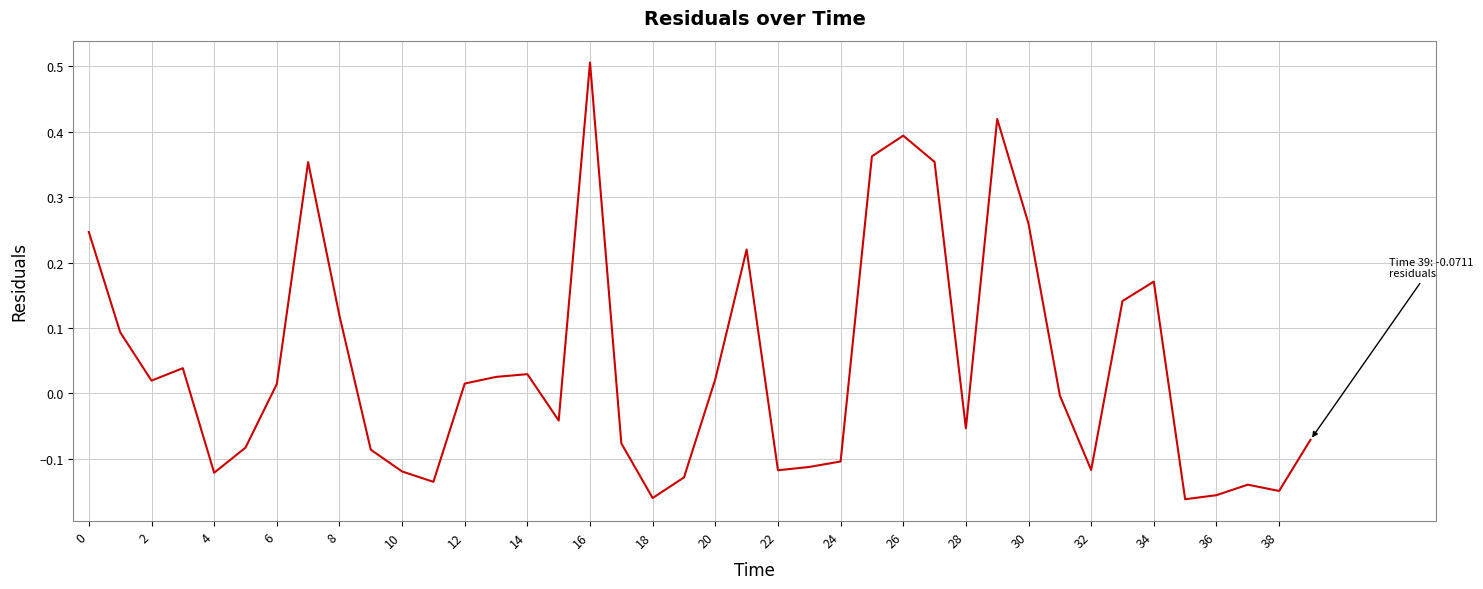

What is the maximum value shown in the chart?

0.5